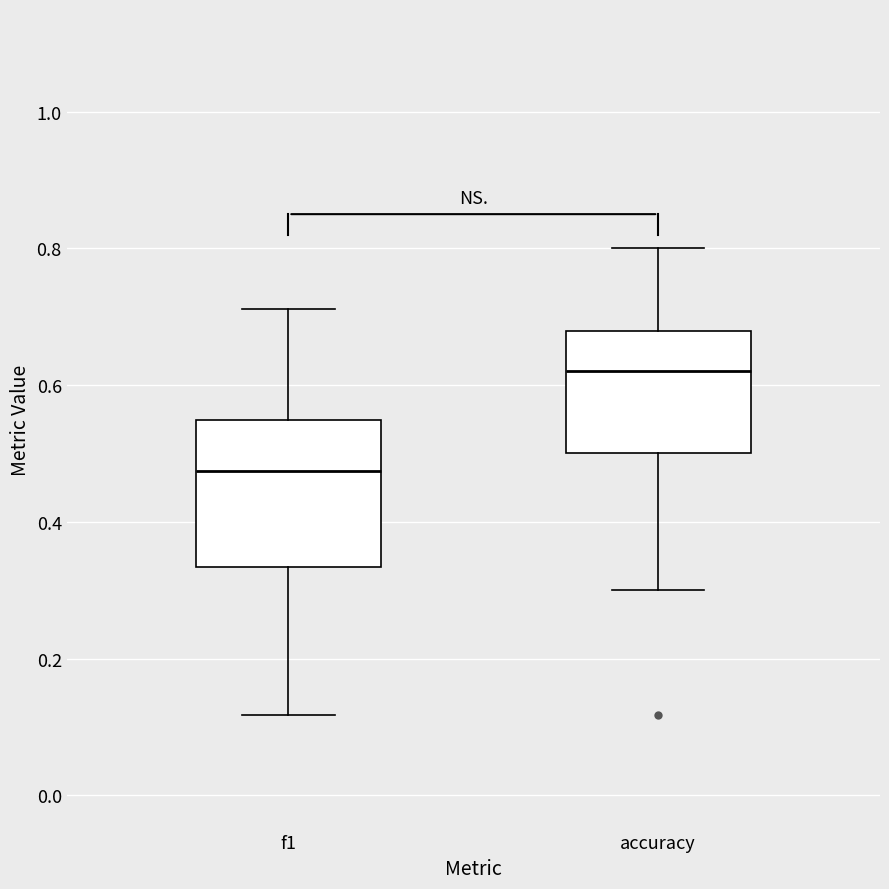

Which box has the highest median line?

accuracy